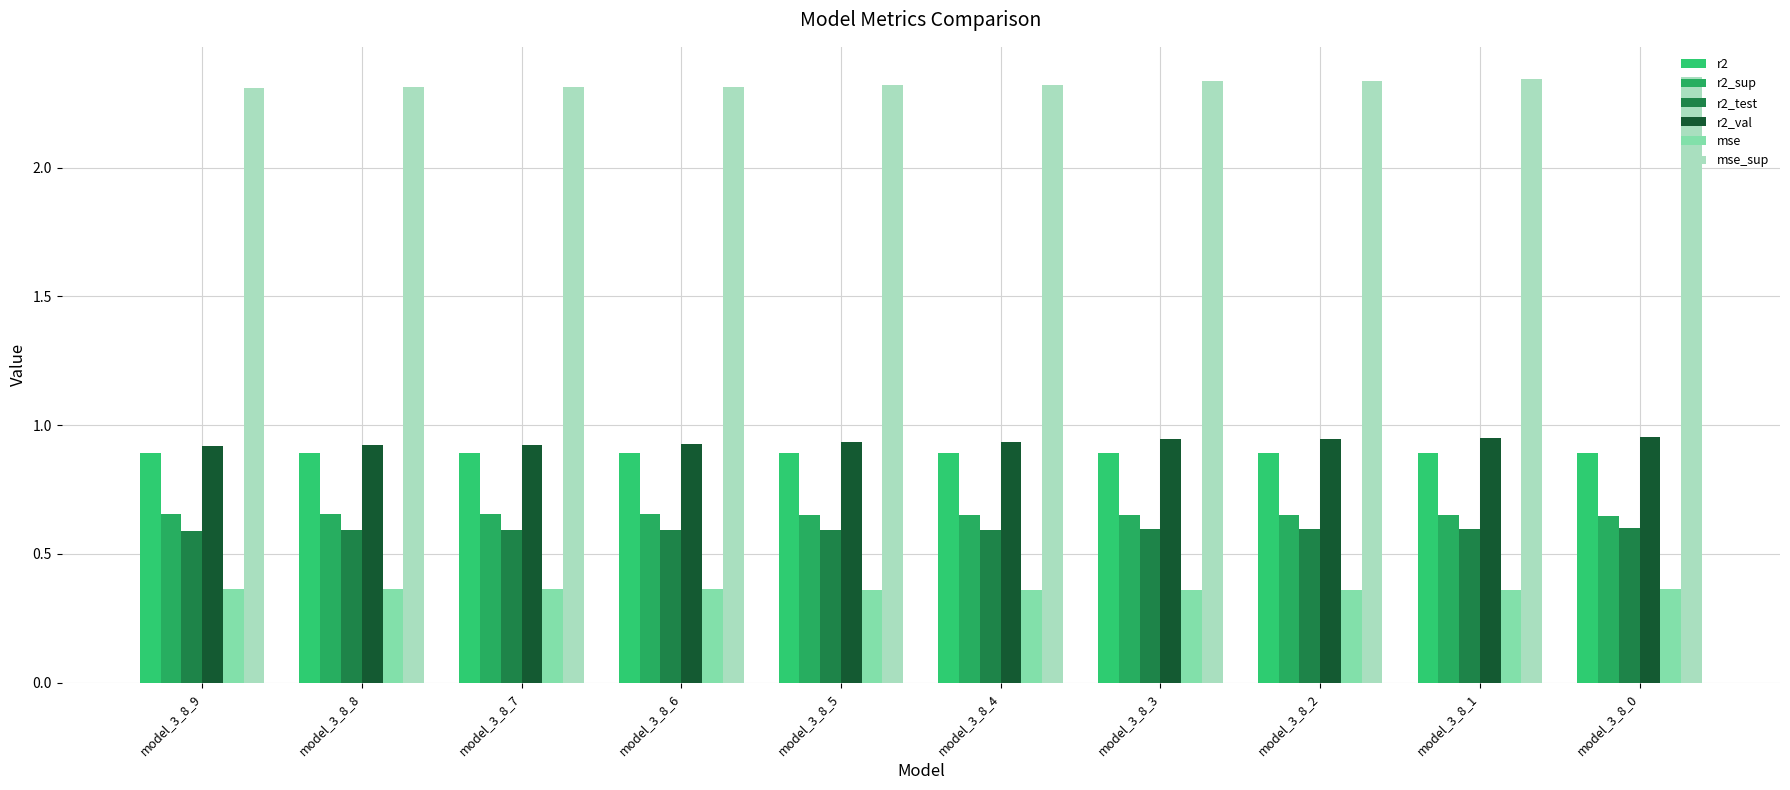

Reading left to right, extract all data points from this chart.

r2: model_3_8_9=0.9	model_3_8_8=0.9	model_3_8_7=0.9	model_3_8_6=0.9	model_3_8_5=0.9	model_3_8_4=0.9	model_3_8_3=0.9	model_3_8_2=0.9	model_3_8_1=0.9	model_3_8_0=0.9
r2_sup: model_3_8_9=0.7	model_3_8_8=0.7	model_3_8_7=0.7	model_3_8_6=0.7	model_3_8_5=0.7	model_3_8_4=0.7	model_3_8_3=0.7	model_3_8_2=0.7	model_3_8_1=0.6	model_3_8_0=0.6
r2_test: model_3_8_9=0.6	model_3_8_8=0.6	model_3_8_7=0.6	model_3_8_6=0.6	model_3_8_5=0.6	model_3_8_4=0.6	model_3_8_3=0.6	model_3_8_2=0.6	model_3_8_1=0.6	model_3_8_0=0.6
r2_val: model_3_8_9=0.9	model_3_8_8=0.9	model_3_8_7=0.9	model_3_8_6=0.9	model_3_8_5=0.9	model_3_8_4=0.9	model_3_8_3=0.9	model_3_8_2=0.9	model_3_8_1=1.0	model_3_8_0=1.0
mse: model_3_8_9=0.4	model_3_8_8=0.4	model_3_8_7=0.4	model_3_8_6=0.4	model_3_8_5=0.4	model_3_8_4=0.4	model_3_8_3=0.4	model_3_8_2=0.4	model_3_8_1=0.4	model_3_8_0=0.4
mse_sup: model_3_8_9=2.3	model_3_8_8=2.3	model_3_8_7=2.3	model_3_8_6=2.3	model_3_8_5=2.3	model_3_8_4=2.3	model_3_8_3=2.3	model_3_8_2=2.3	model_3_8_1=2.3	model_3_8_0=2.4